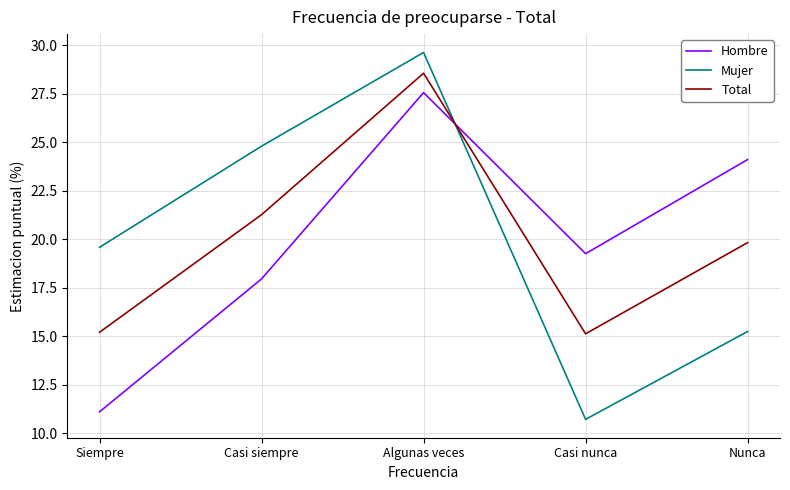

What is the average value of the Hombre series?

20.0